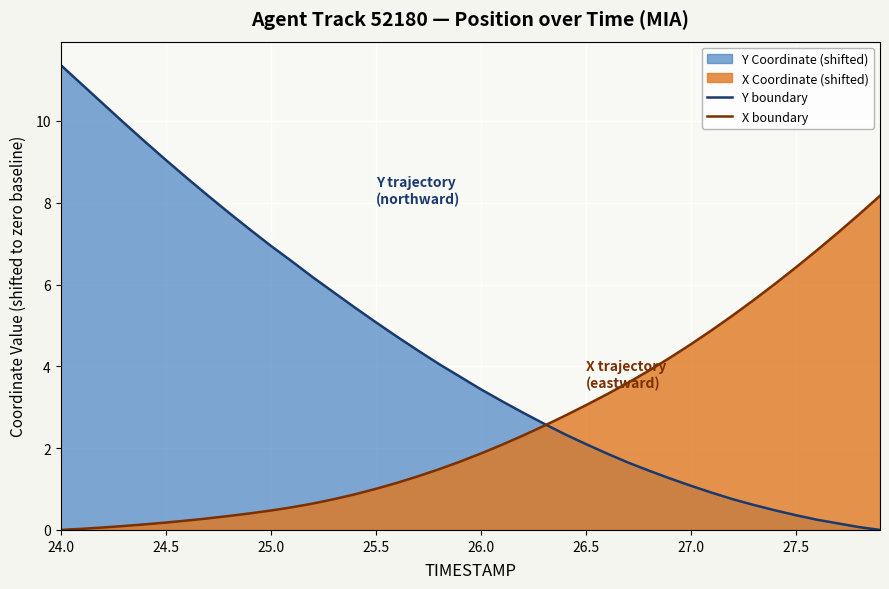

What is the greatest value displayed?

11.4